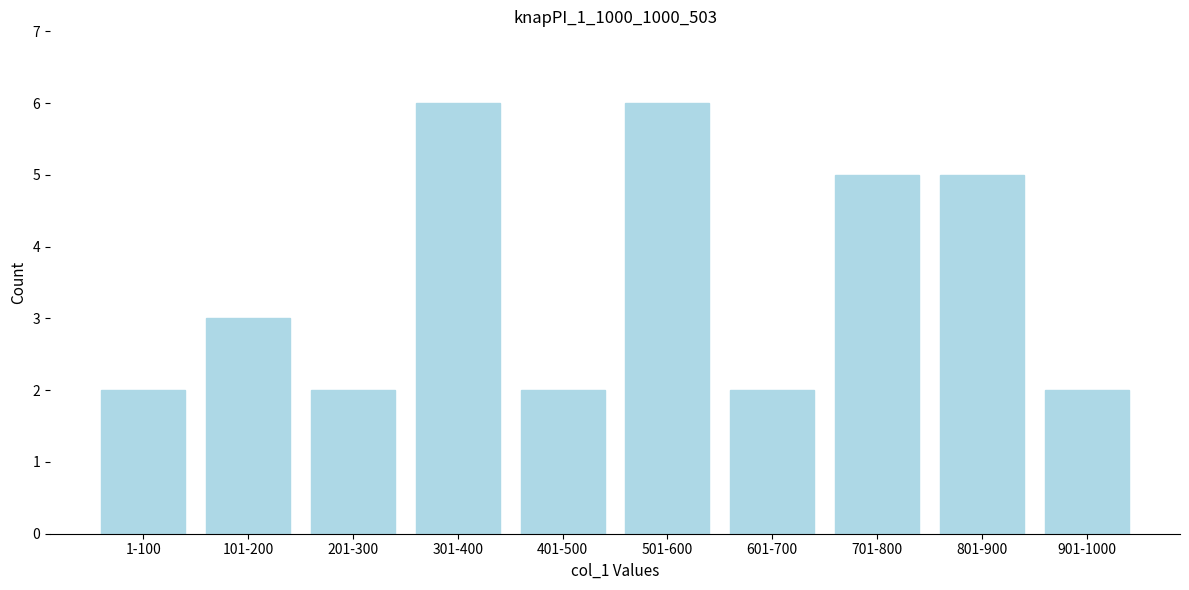

Reading left to right, extract all data points from this chart.

1-100=2	101-200=3	201-300=2	301-400=6	401-500=2	501-600=6	601-700=2	701-800=5	801-900=5	901-1000=2